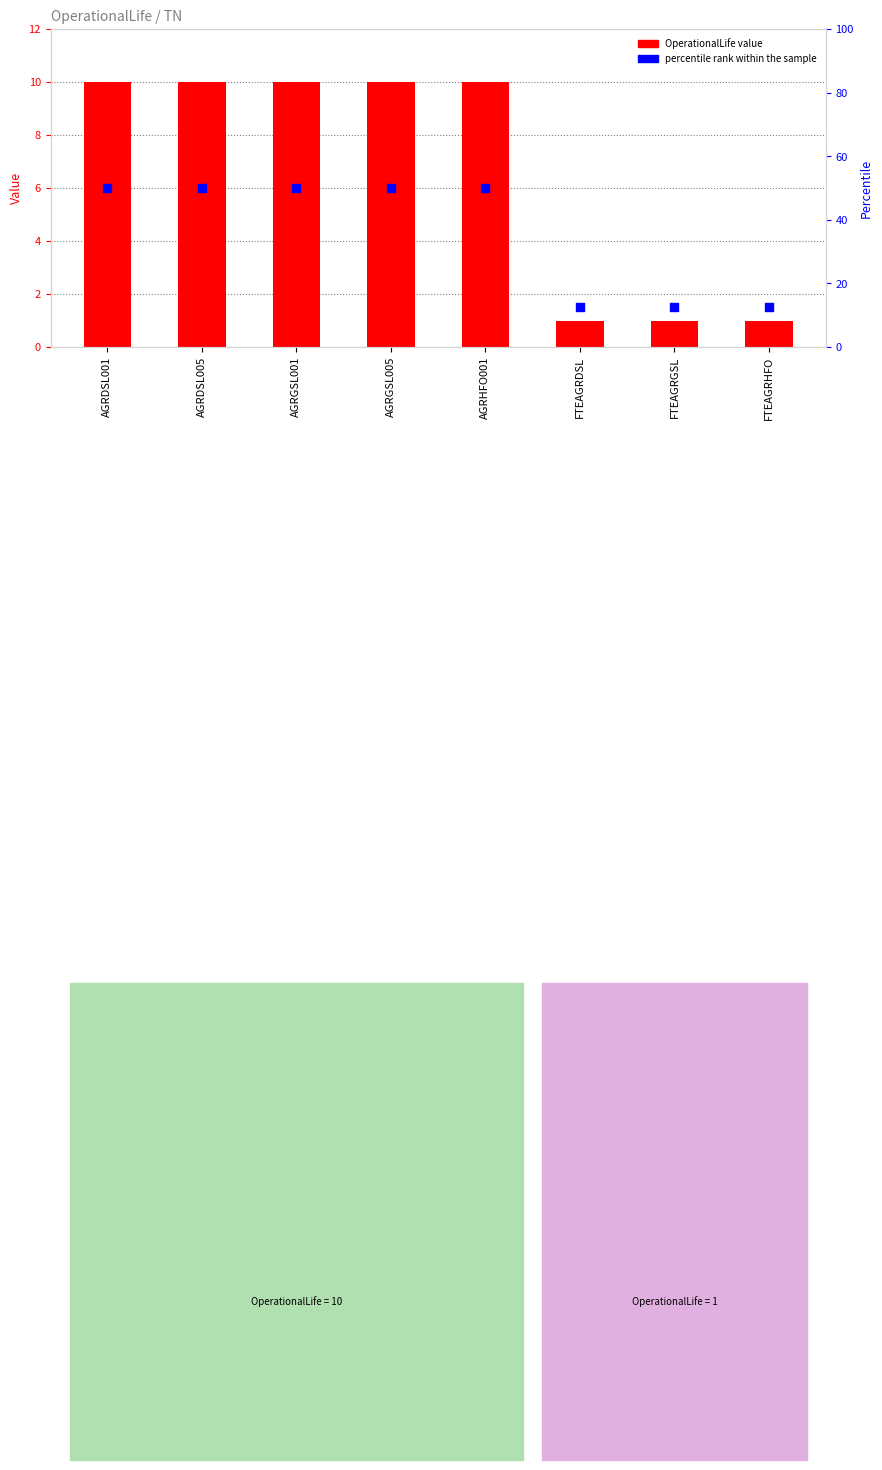

What are all the series names shown in the legend?

OperationalLife value, percentile rank within the sample